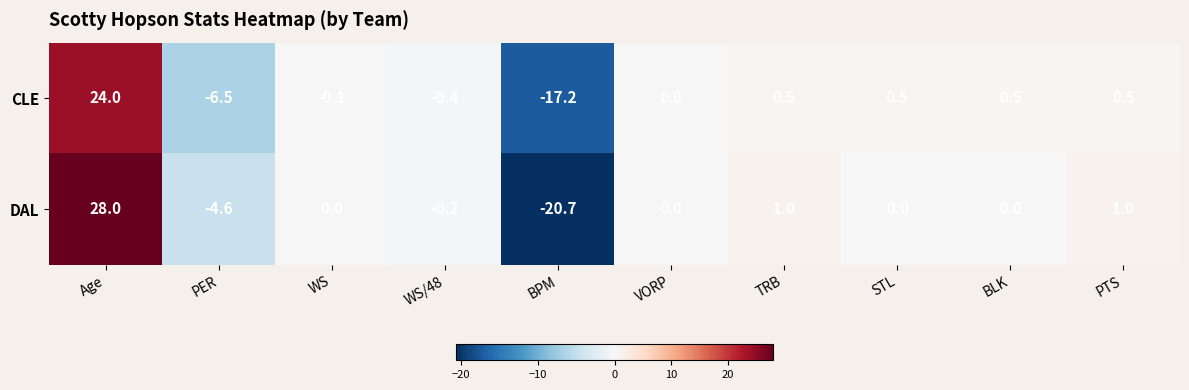

Reading left to right, list all the values displayed in this chart.

CLE: 24.0	-6.5	-0.1	-0.4	-17.2	0.0	0.5	0.5	0.5	0.5
DAL: 28.0	-4.6	0.0	-0.2	-20.7	0.0	1.0	0.0	0.0	1.0